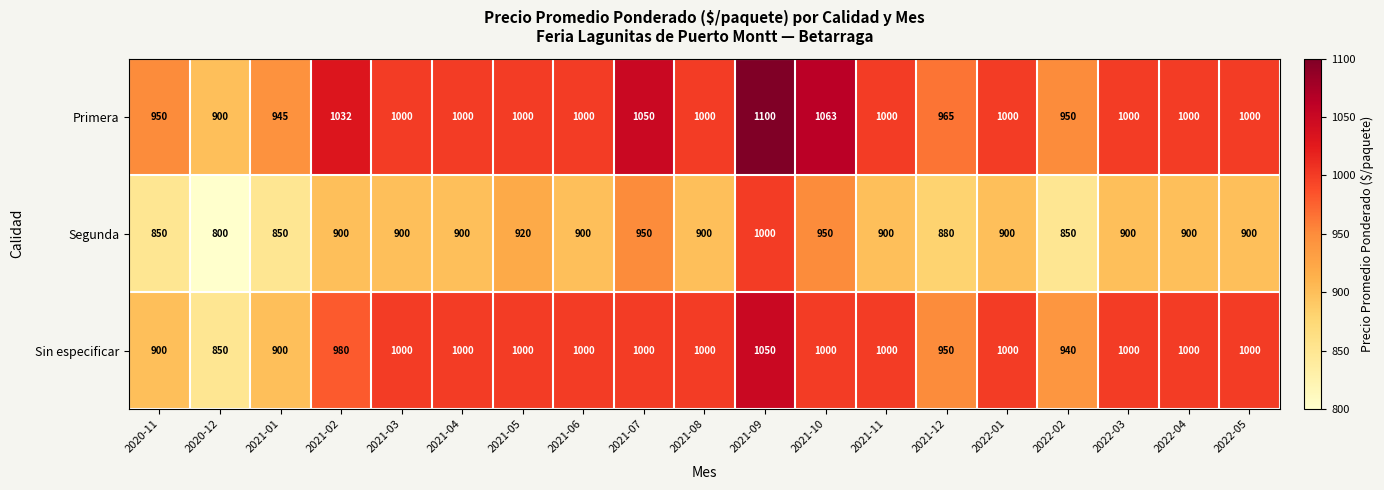

True or false: Primera has a value of 950 at 2020-11.

True